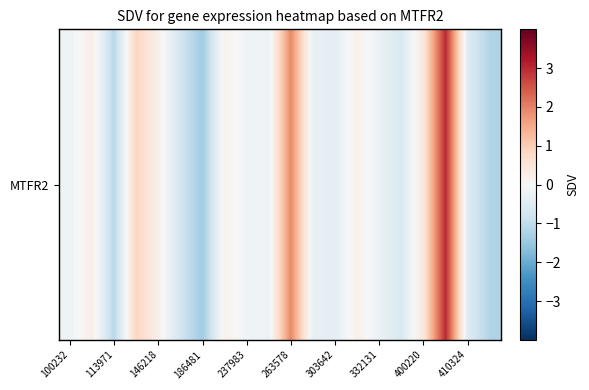

What is the difference between the second highest and minimum values?

3.3